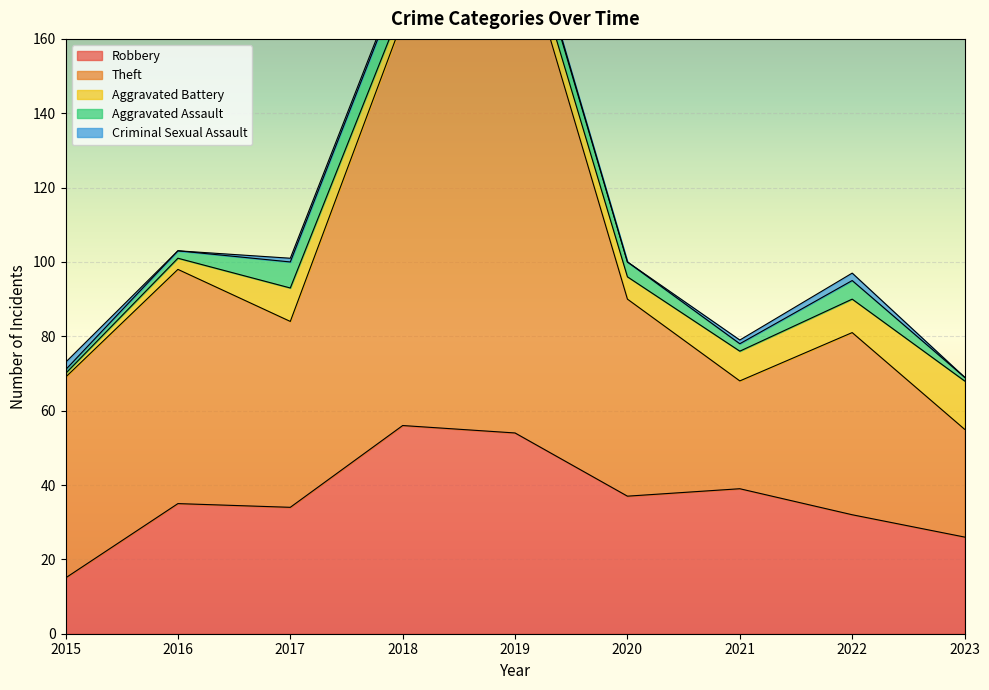

What is the difference between the highest and lowest values at 2020?

53